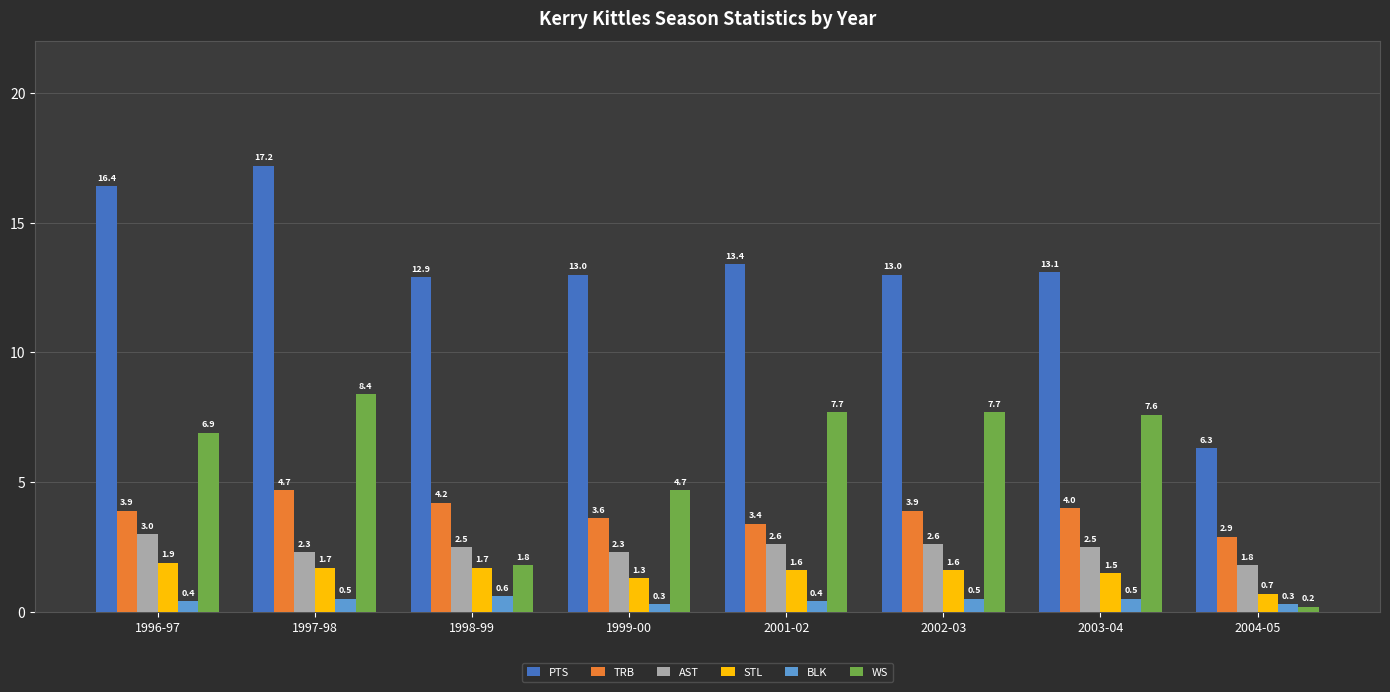

How many data points in TRB are less than 3?

1